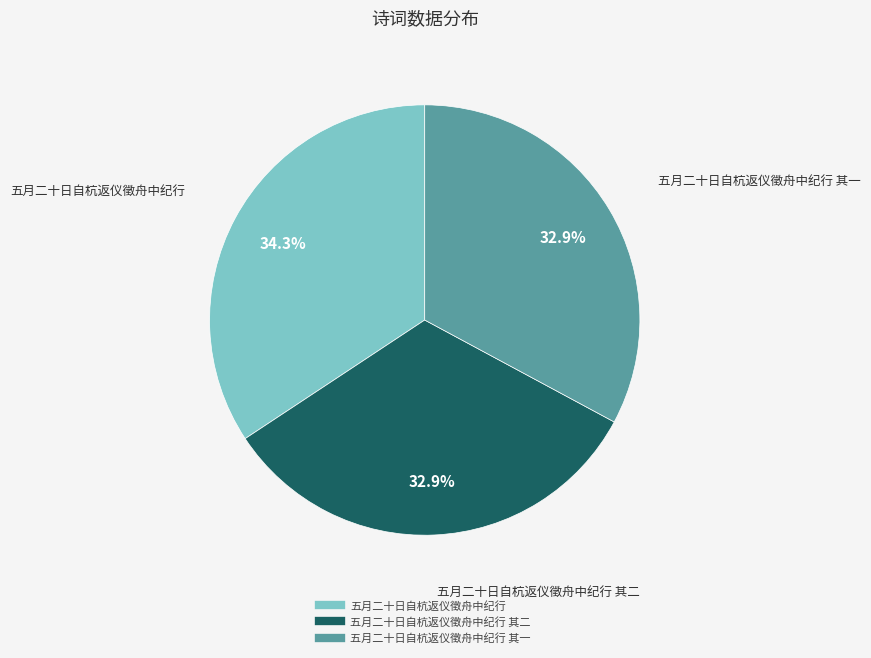

Does any single category account for the majority?

No